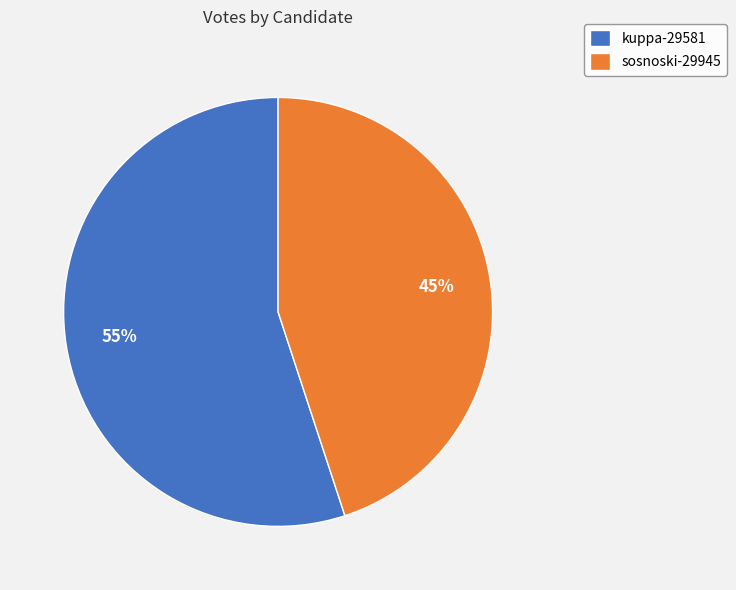

Is it true that sosnoski-29945 is 55% of the pie?

False